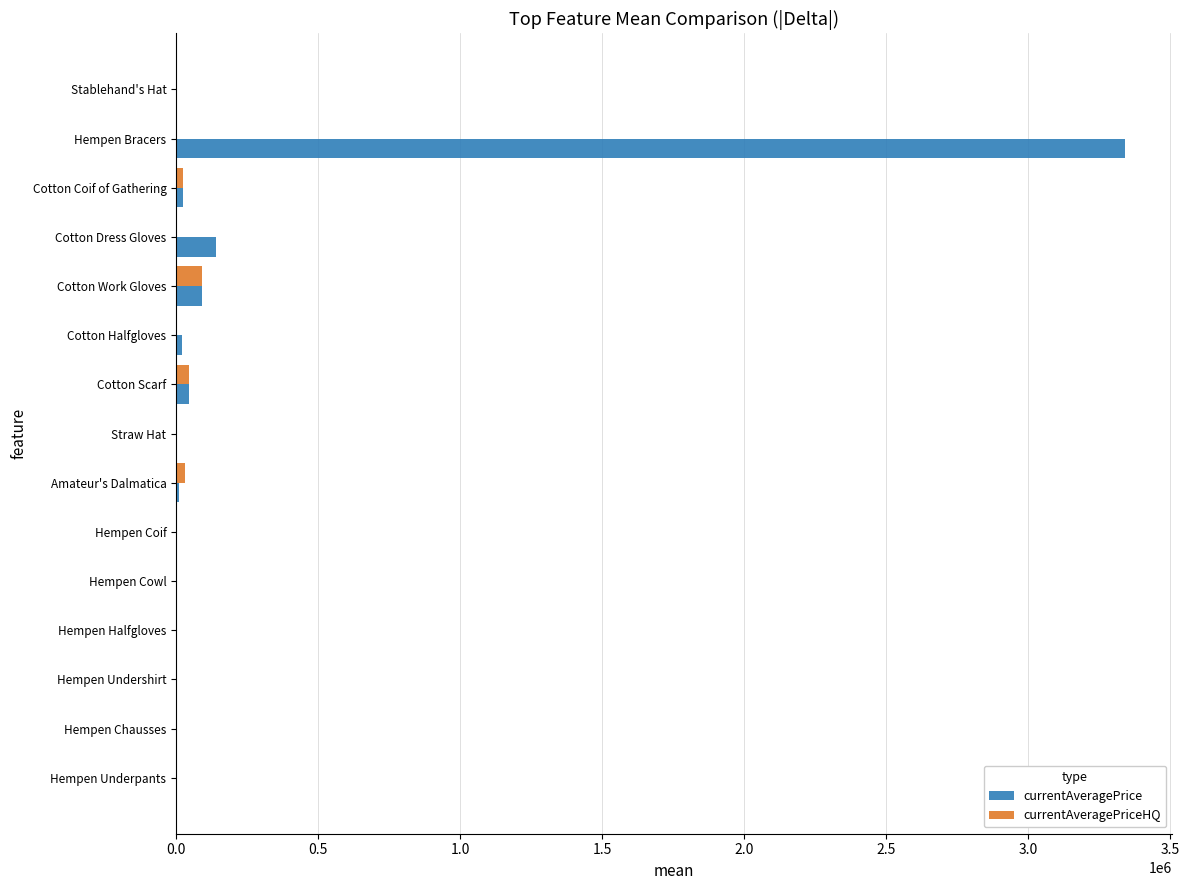

What is the greatest value displayed?

3340333.2